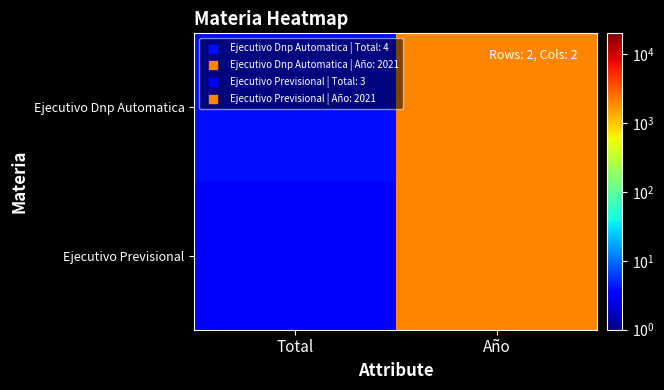

Reading left to right, extract all data points from this chart.

Ejecutivo Dnp Automatica: Total=4	Año=2021
Ejecutivo Previsional: Total=3	Año=2021